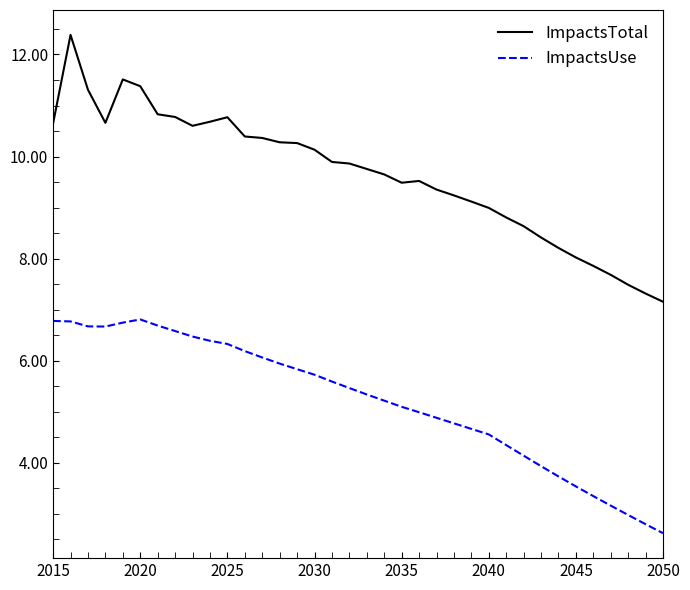

True or false: ImpactsTotal and ImpactsUse cross at least once.

False